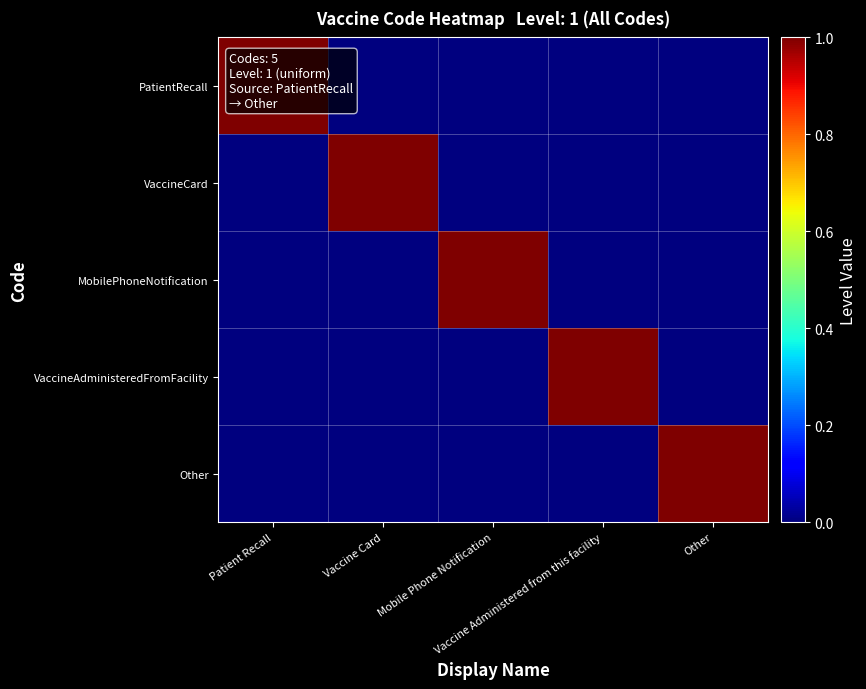

How many series are shown in this chart?

5